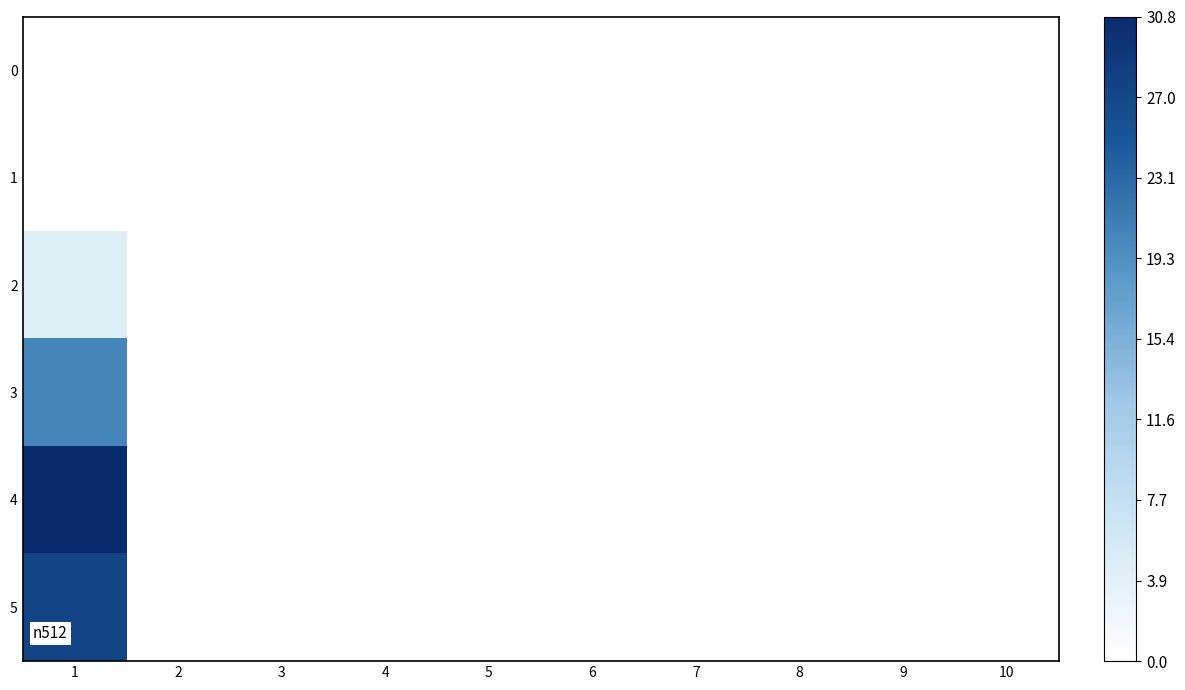

Reading left to right, list all the values displayed in this chart.

0: 1=0.0	2=0.0	3=0.0	4=0.0	5=0.0	6=0.0	7=0.0	8=0.0	9=0.0	10=0.0
1: 1=0.0	2=0.0	3=0.0	4=0.0	5=0.0	6=0.0	7=0.0	8=0.0	9=0.0	10=0.0
2: 1=4.2	2=0.0	3=0.0	4=0.0	5=0.0	6=0.0	7=0.0	8=0.0	9=0.0	10=0.0
3: 1=20.2	2=0.0	3=0.0	4=0.0	5=0.0	6=0.0	7=0.0	8=0.0	9=0.0	10=0.0
4: 1=30.8	2=0.0	3=0.0	4=0.0	5=0.0	6=0.0	7=0.0	8=0.0	9=0.0	10=0.0
5: 1=27.4	2=0.0	3=0.0	4=0.0	5=0.0	6=0.0	7=0.0	8=0.0	9=0.0	10=0.0